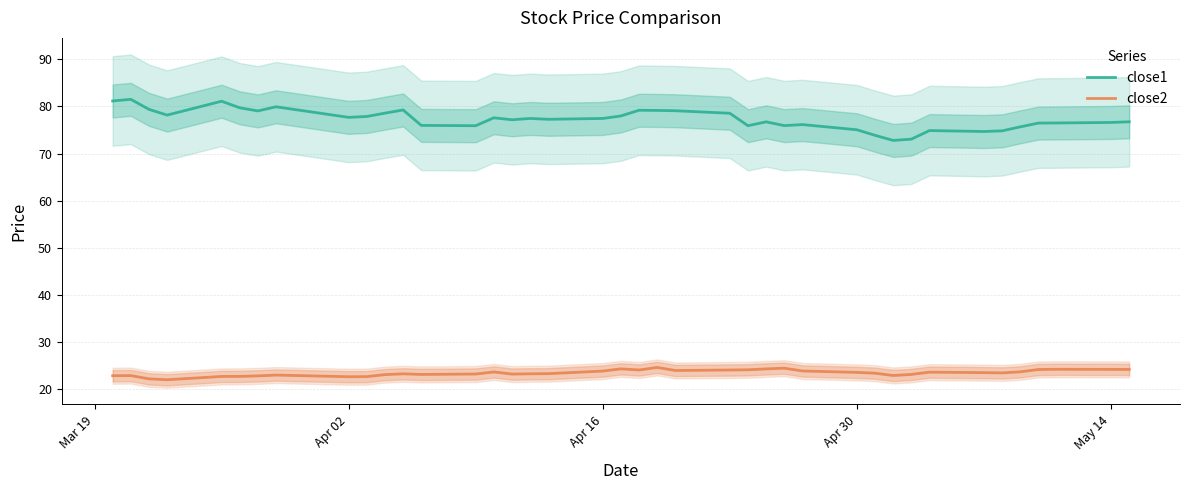

Is this an area chart (filled region under the line)?

No